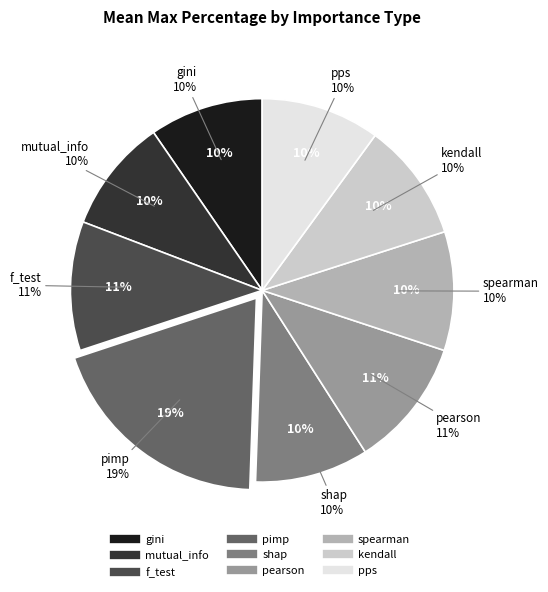

What is the largest slice in the pie chart?

pimp